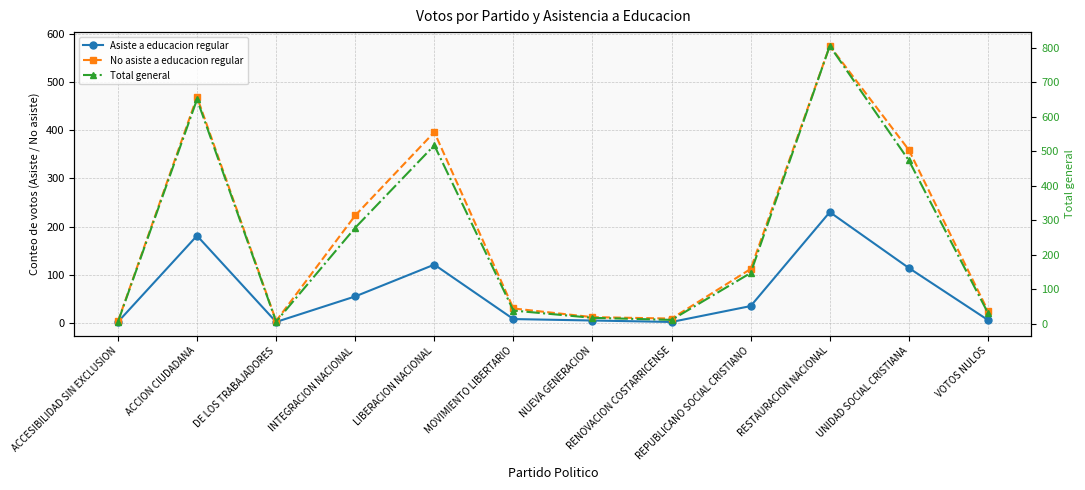

At which category does the chart reach its peak across all series?

RESTAURACION NACIONAL